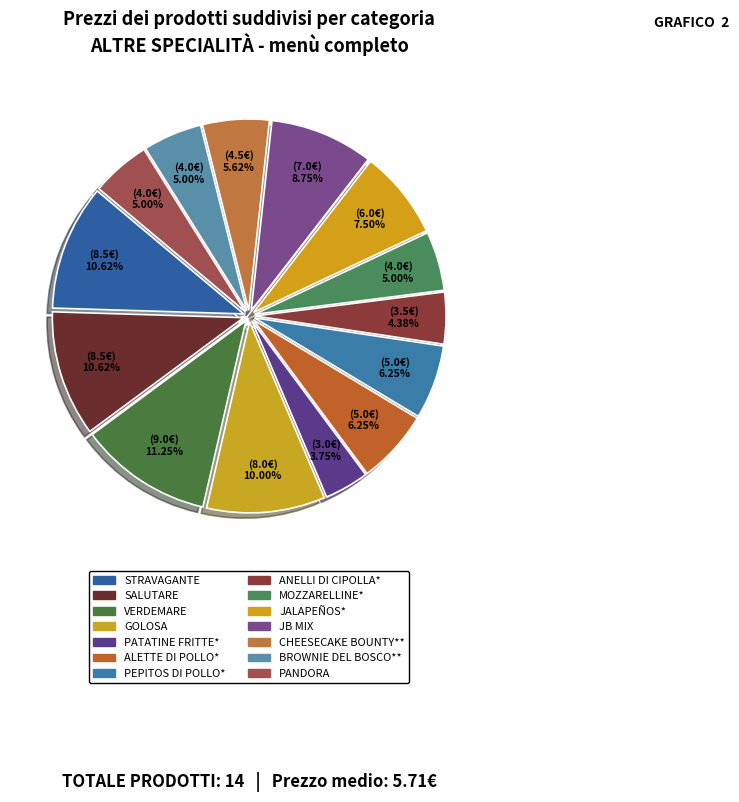

Count the number of slices in the pie.

14